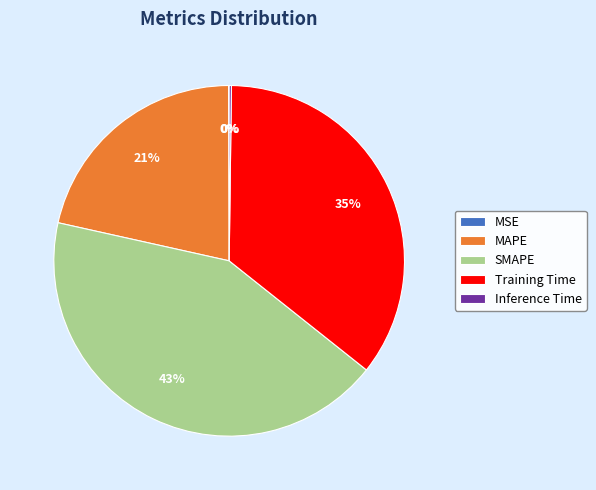

To the nearest percent, what portion does Training Time represent?

35%